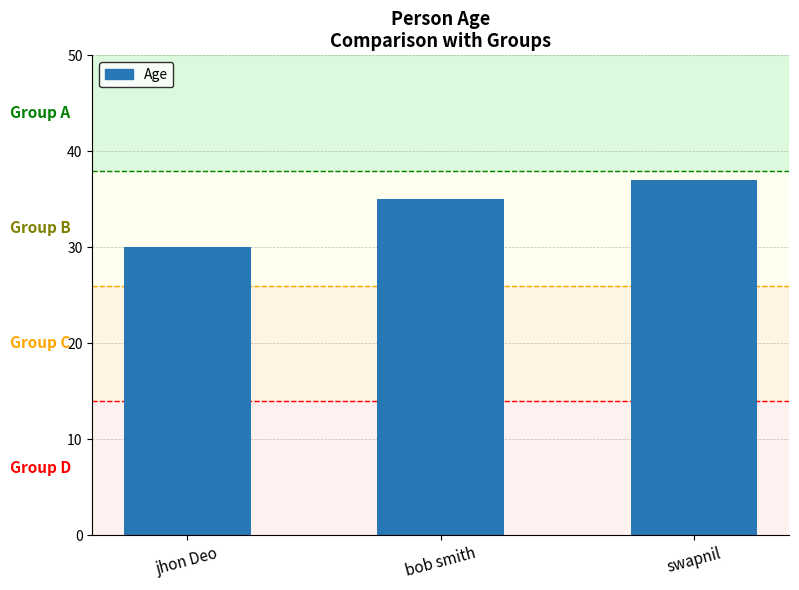

What is the change in value from jhon Deo to swapnil?

+7